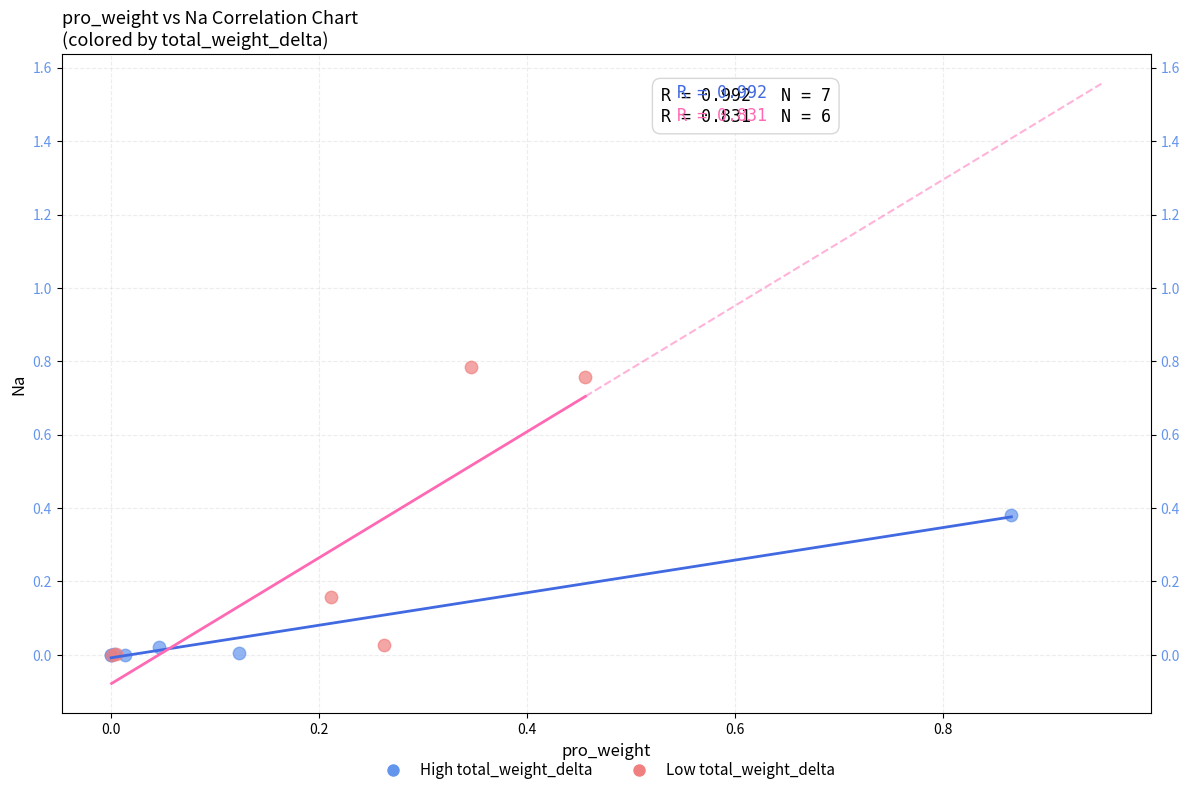

What are all the series names shown in the legend?

High total_weight_delta, Low total_weight_delta